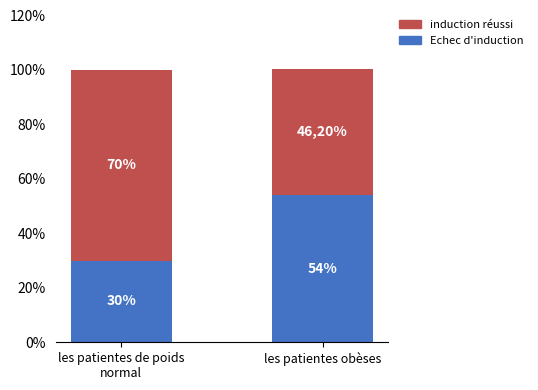

Reading right to left, list the values for the Echec d'induction series.

54.0	30.0